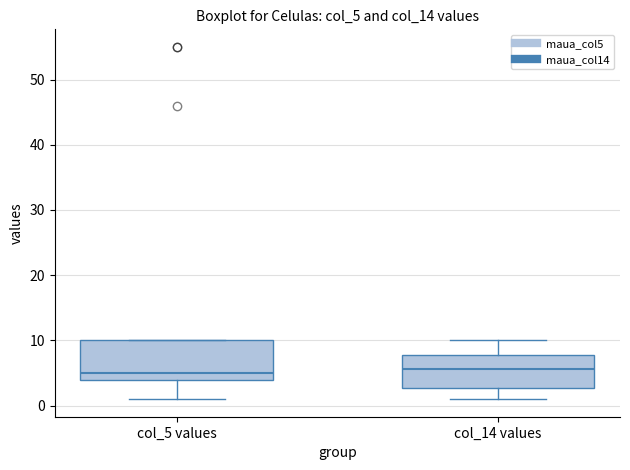

Reading left to right, transcribe this box plot: for each box, give where its median line is, the range the box spans, and where its two whiskers end, as read against the y-axis. The values are not printed on the chart, so give them approximately, as read against the axis.

col_5 values: median 5, box 4 to 10, whiskers 1 to 10
col_14 values: median 6, box 3 to 8, whiskers 1 to 10